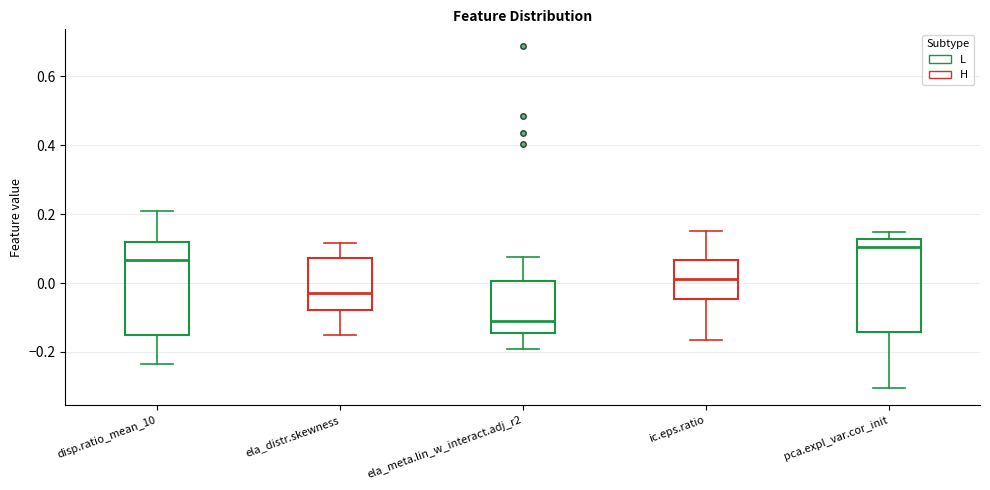

Reading left to right, transcribe this box plot: for each box, give where its median line is, the range the box spans, and where its two whiskers end, as read against the y-axis. The values are not printed on the chart, so give them approximately, as read against the axis.

disp.ratio_mean_10: median 0.06, box -0.16 to 0.12, whiskers -0.24 to 0.20
ela_distr.skewness: median -0.04, box -0.08 to 0.08, whiskers -0.16 to 0.12
ela_meta.lin_w_interact.adj_r2: median -0.12, box -0.14 to 0.00, whiskers -0.20 to 0.08
ic.eps.ratio: median 0.02, box -0.04 to 0.06, whiskers -0.16 to 0.16
pca.expl_var.cor_init: median 0.10, box -0.14 to 0.12, whiskers -0.30 to 0.14